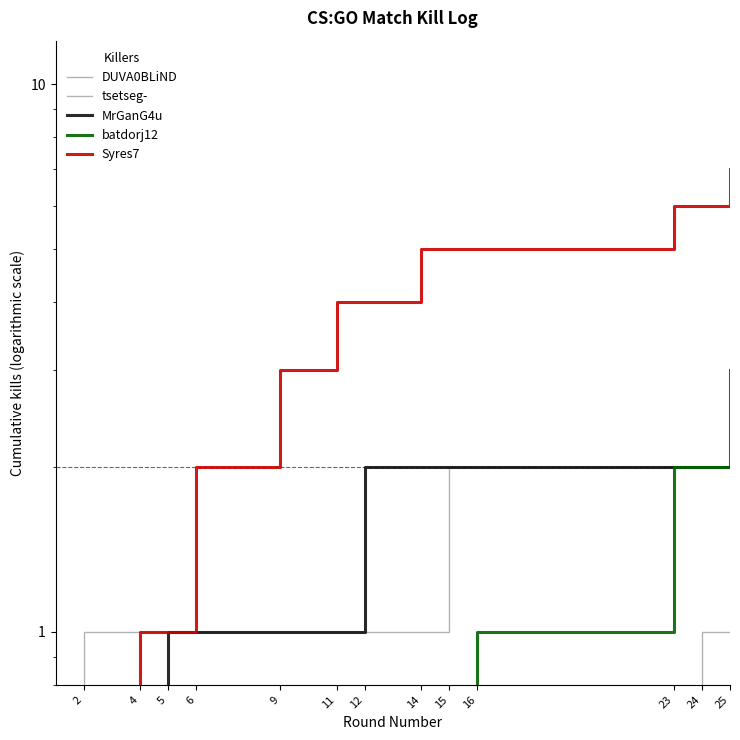

True or false: MrGanG4u has more than 2 interior local peaks.

False